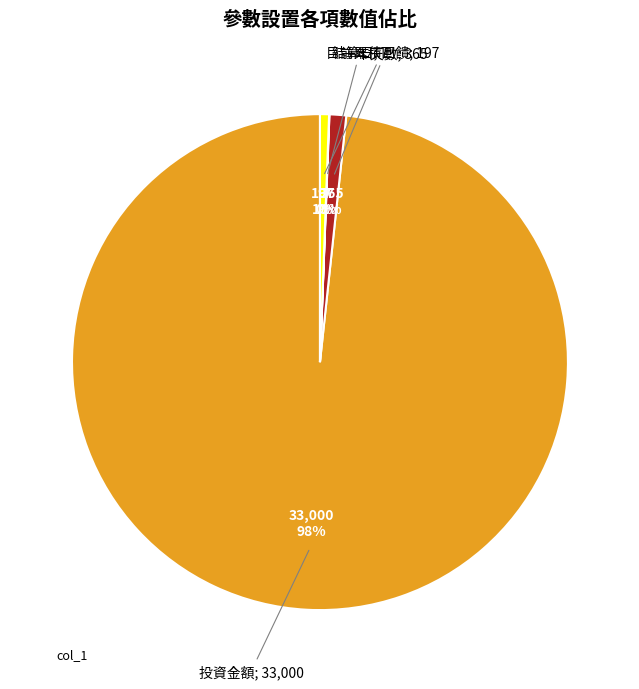

To the nearest percent, what is the average slice percentage?

25%